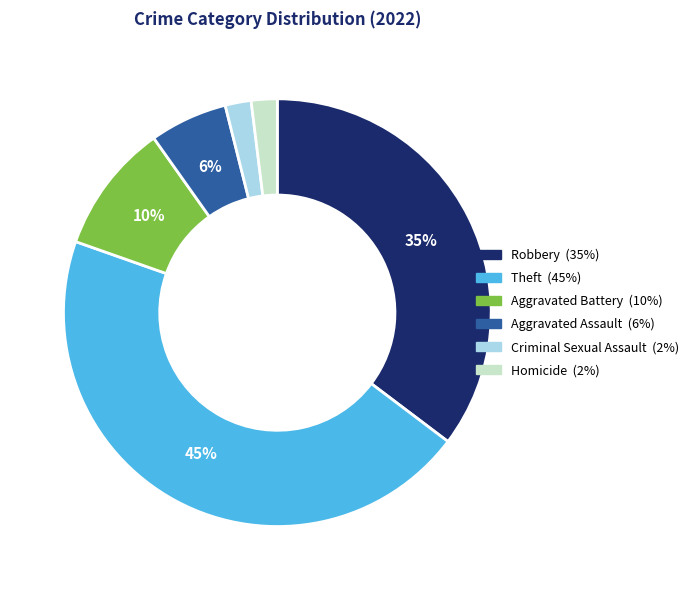

How many segments does this pie chart have?

6